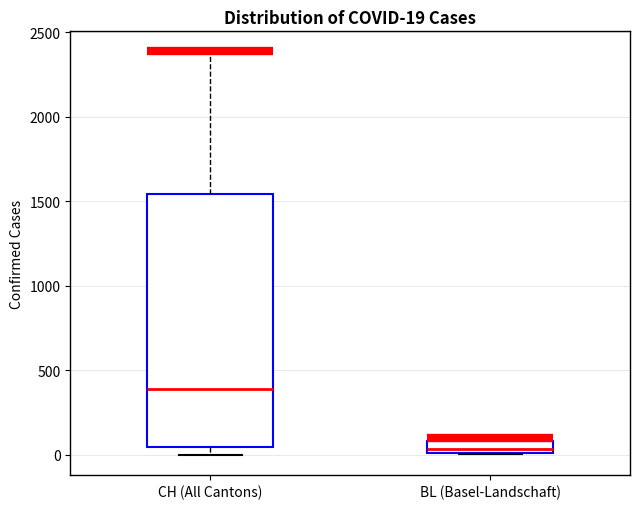

Which box is the tallest, from its lower edge to its upper edge?

CH (All Cantons)